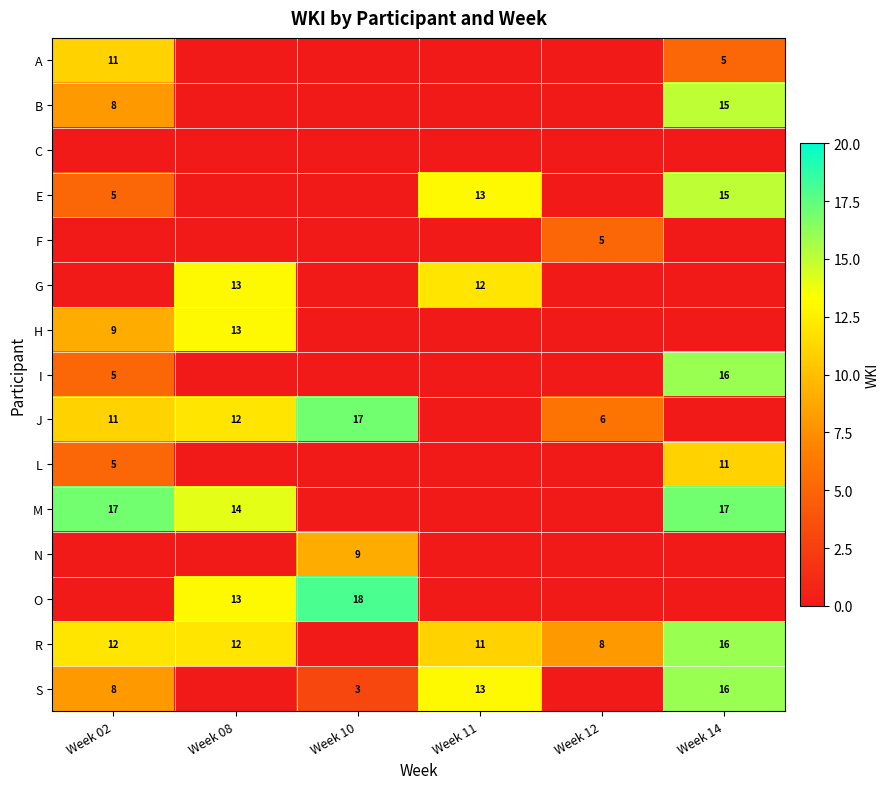

What is the maximum value shown in the chart?

18